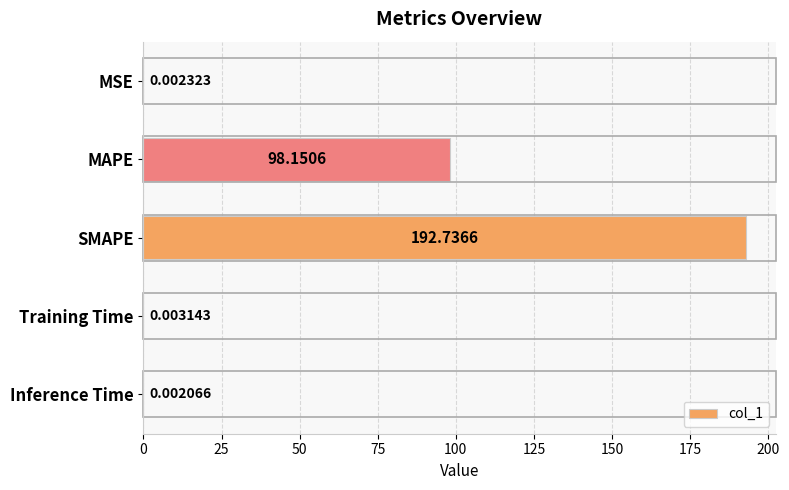

Which label corresponds to the largest value in the chart?

SMAPE